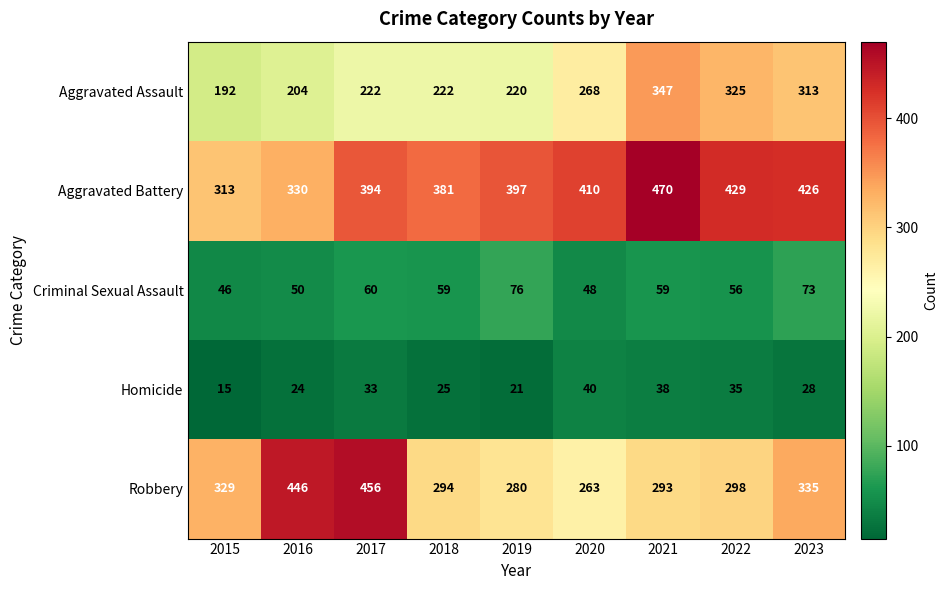

Which series has the widest spread of values?

Robbery